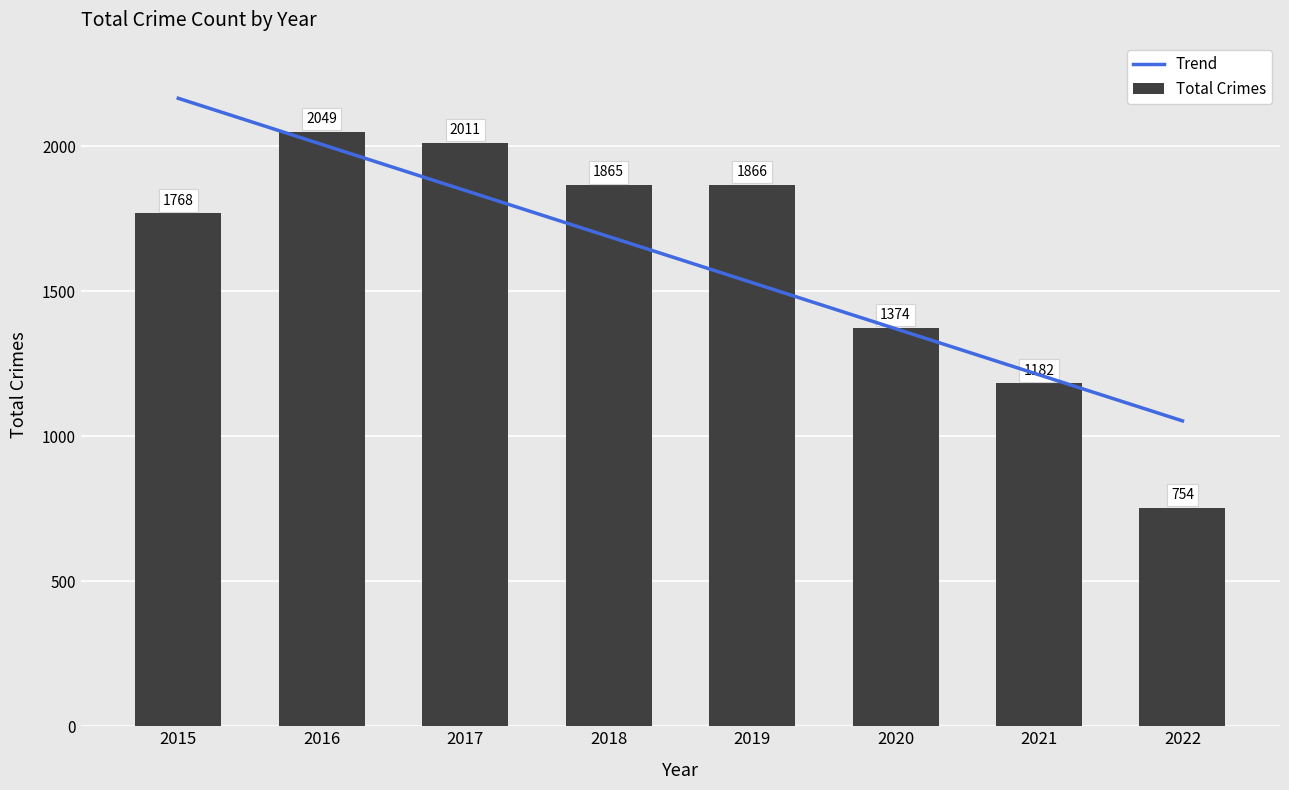

Which category has the lowest value across all series?

2022